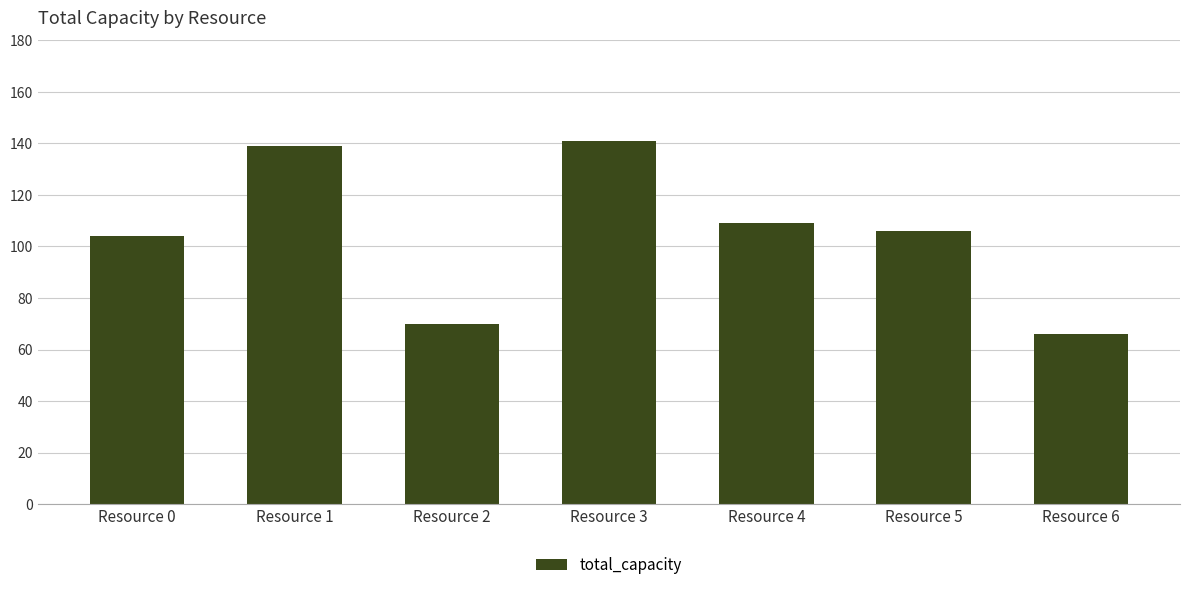

The chart shows a value of 106 at Resource 5. True or false?

True